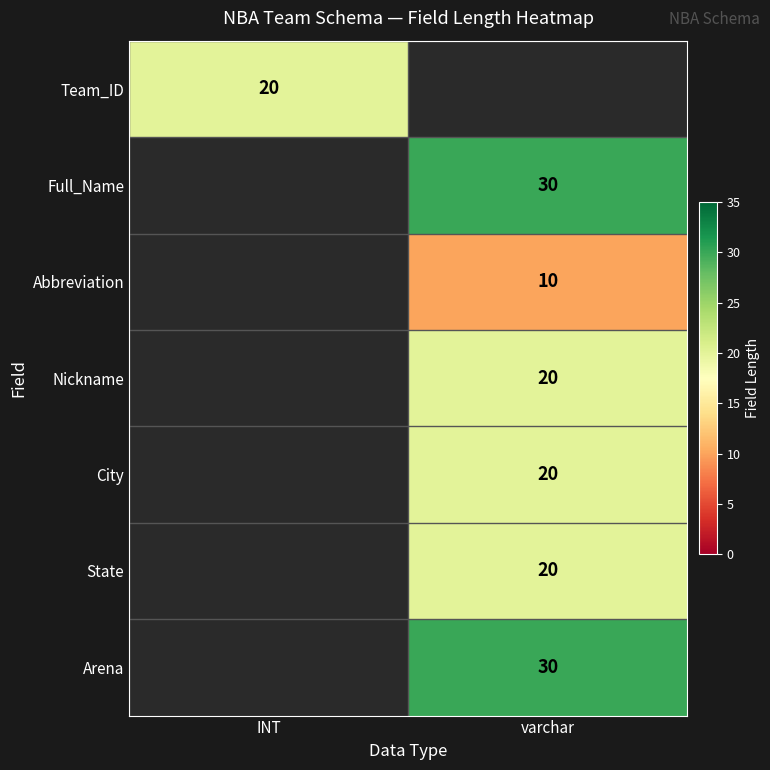

What is the maximum value shown in the chart?

30.0